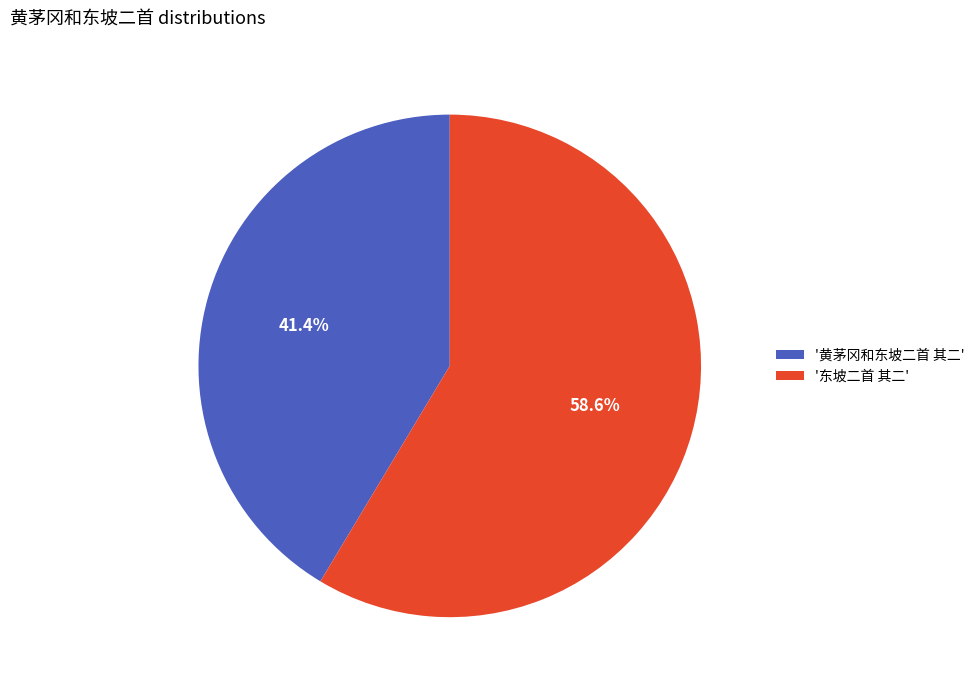

Between '黄茅冈和东坡二首 其二' and '东坡二首 其二', which is larger?

'东坡二首 其二'